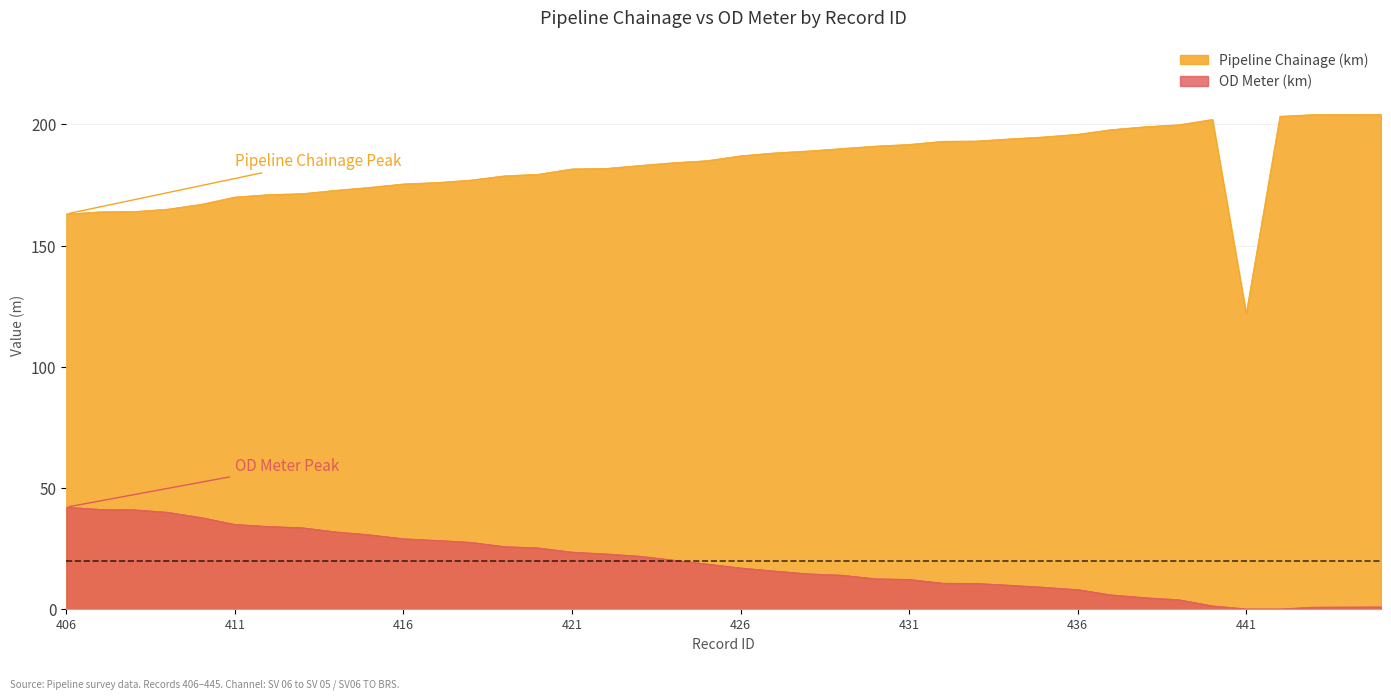

At which category is the sum across all series the highest?

421